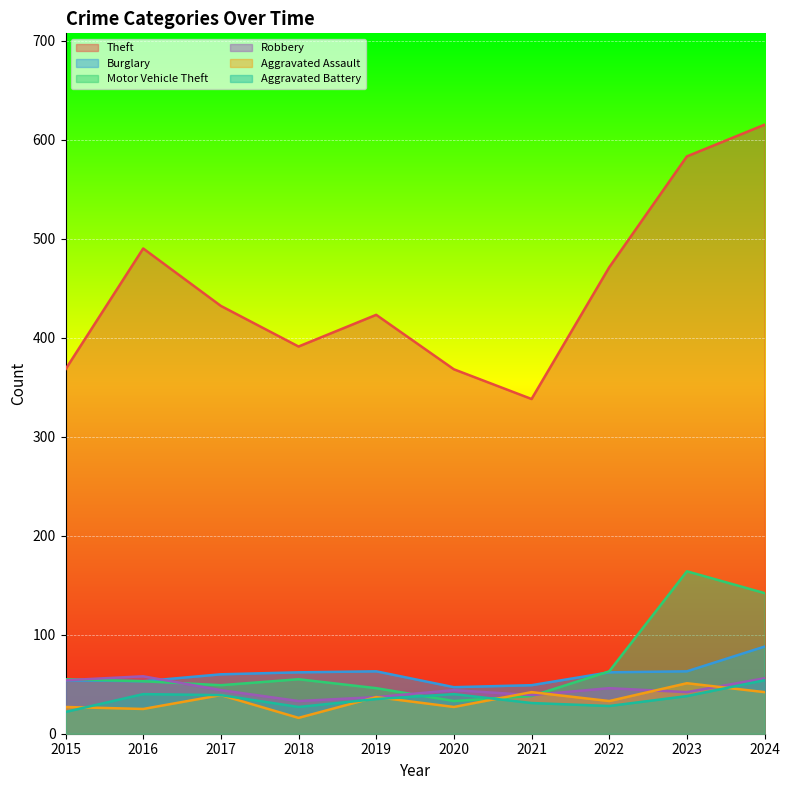

Which series ends up on top after the final intersection of Robbery and Aggravated Assault?

Robbery